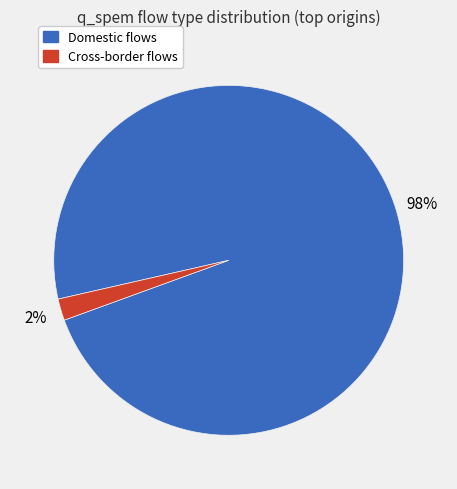

To the nearest percent, what is the difference between the largest and smallest slice percentages?

96%